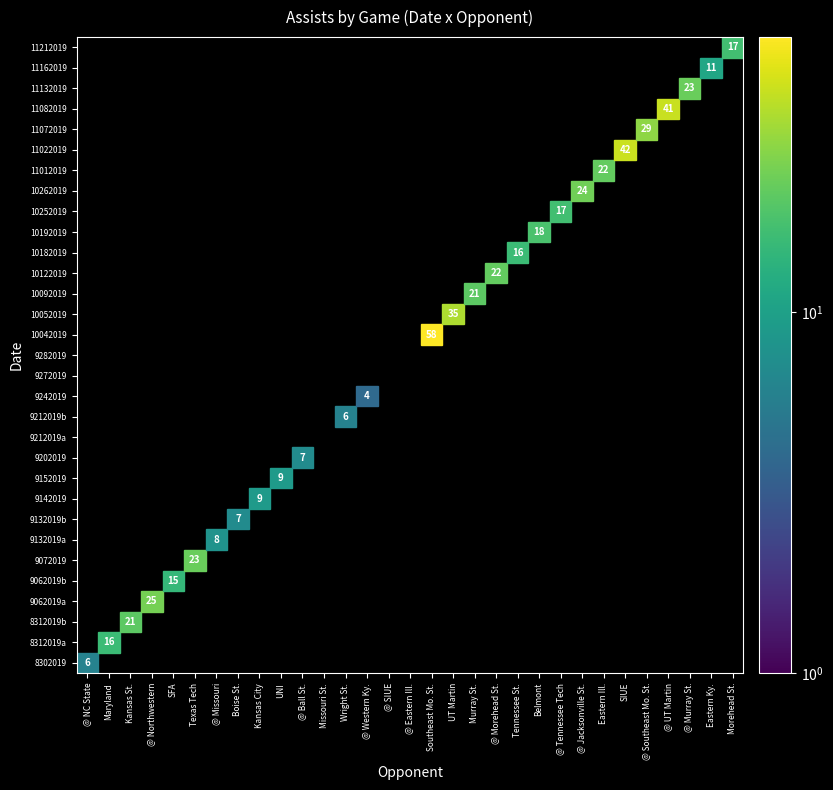

How many values are above zero?

28